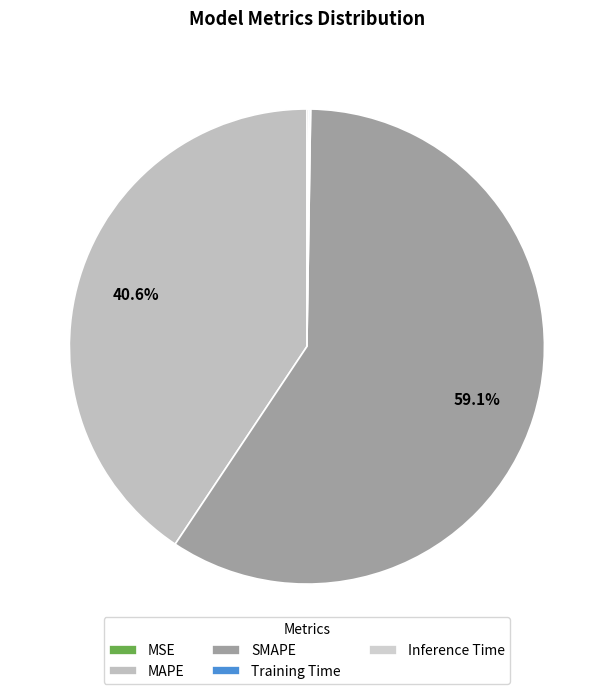

Is there a majority slice in this chart?

Yes